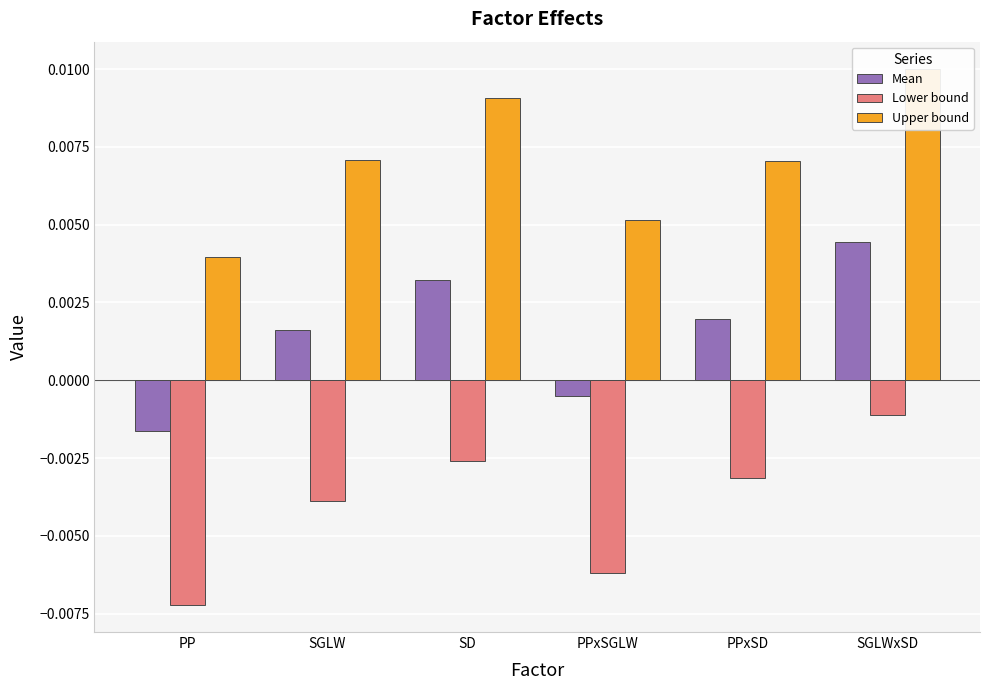

How many groups of bars are there?

6